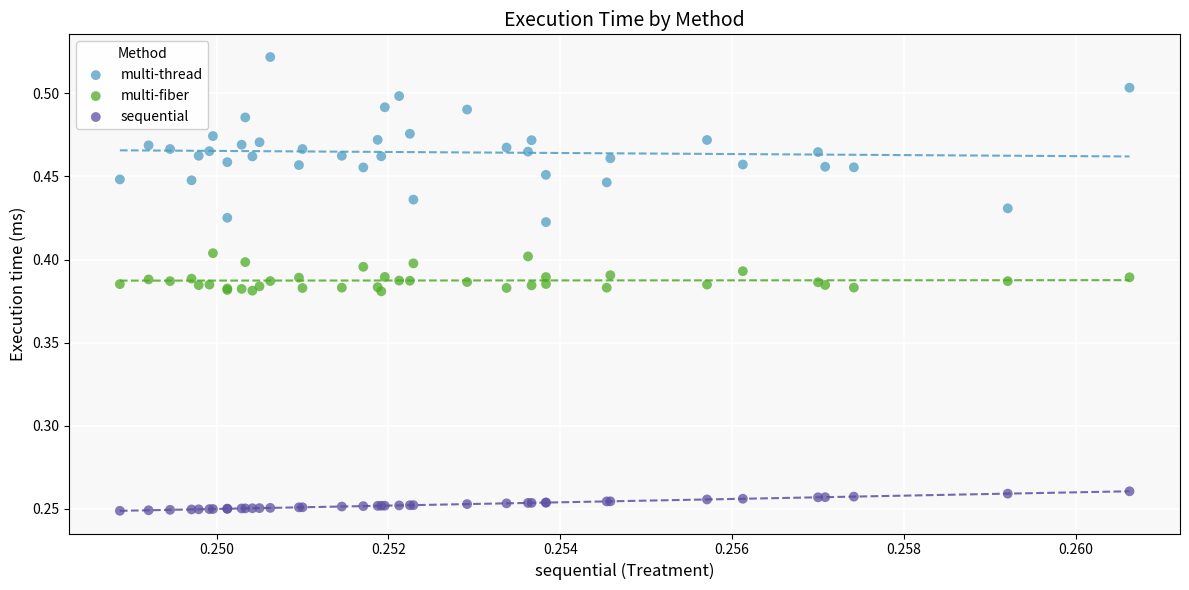

Which series contains the lowest Y value?

sequential